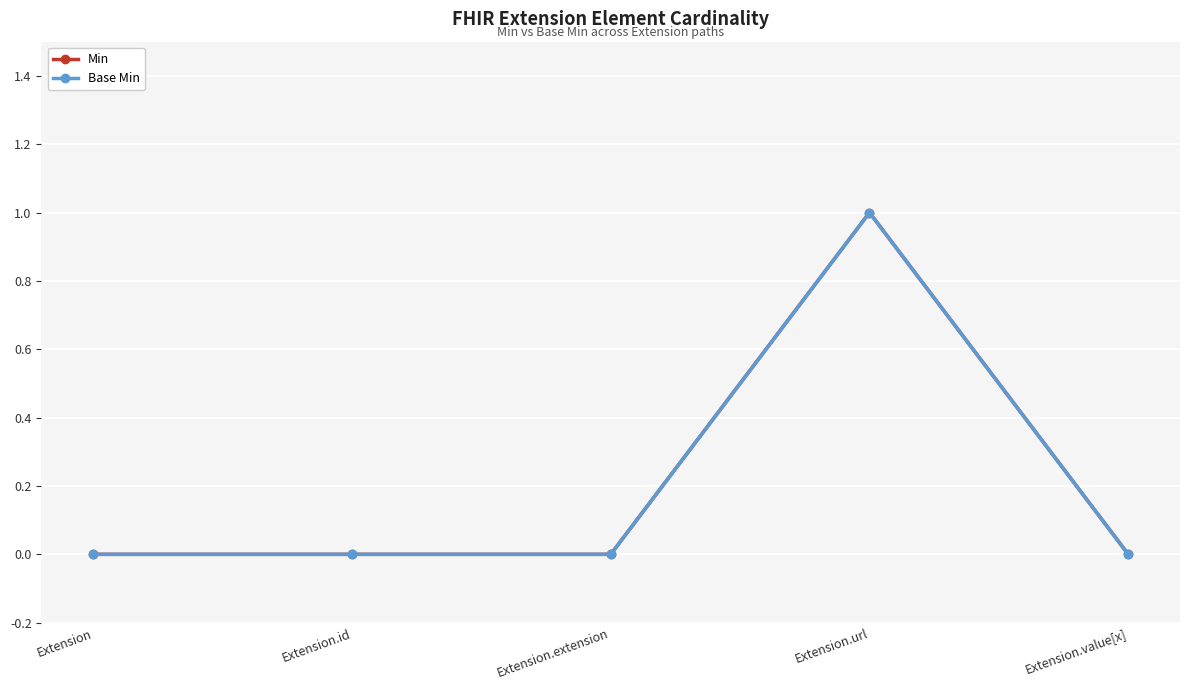

Rank the categories by Base Min value from highest to lowest.

Extension.url, Extension, Extension.id, Extension.extension, Extension.value[x]